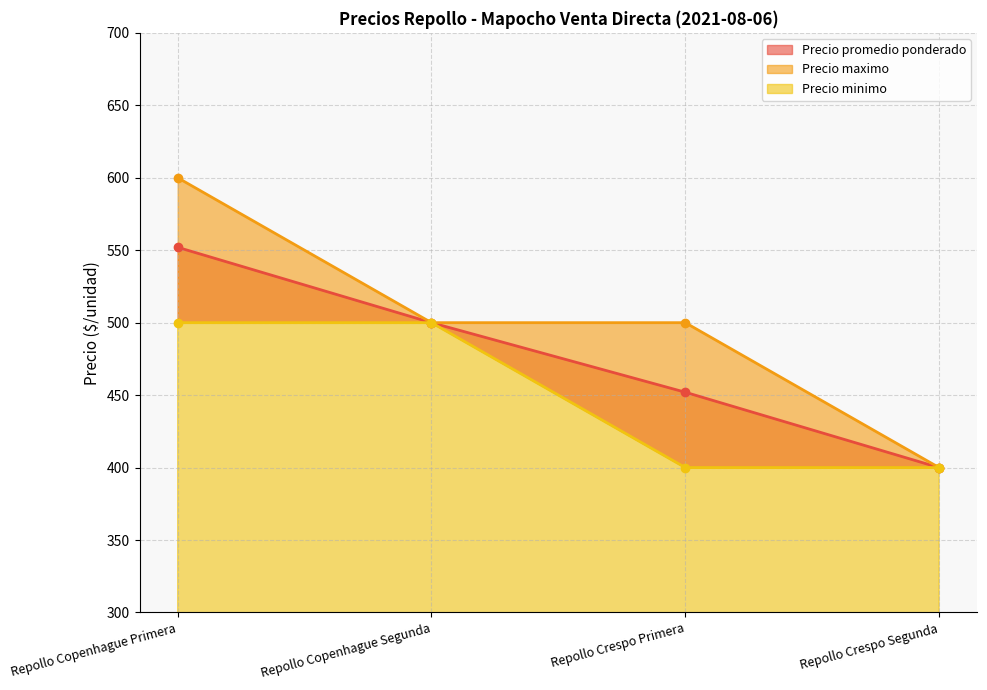

Rank the series by their maximum value, from lowest to highest.

Precio minimo, Precio promedio ponderado, Precio maximo